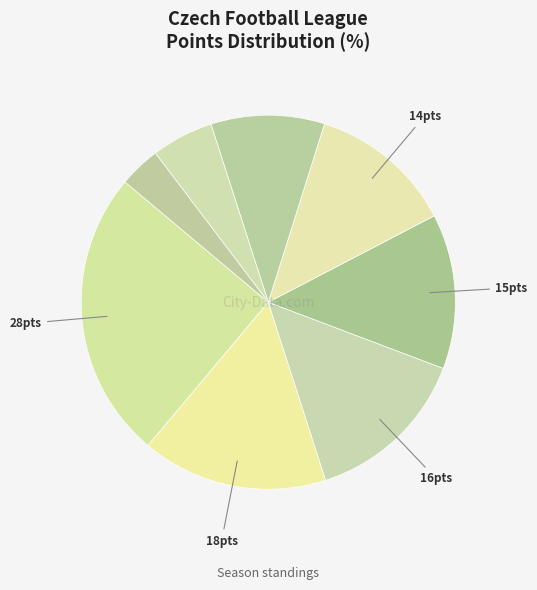

Count the number of slices in the pie.

8